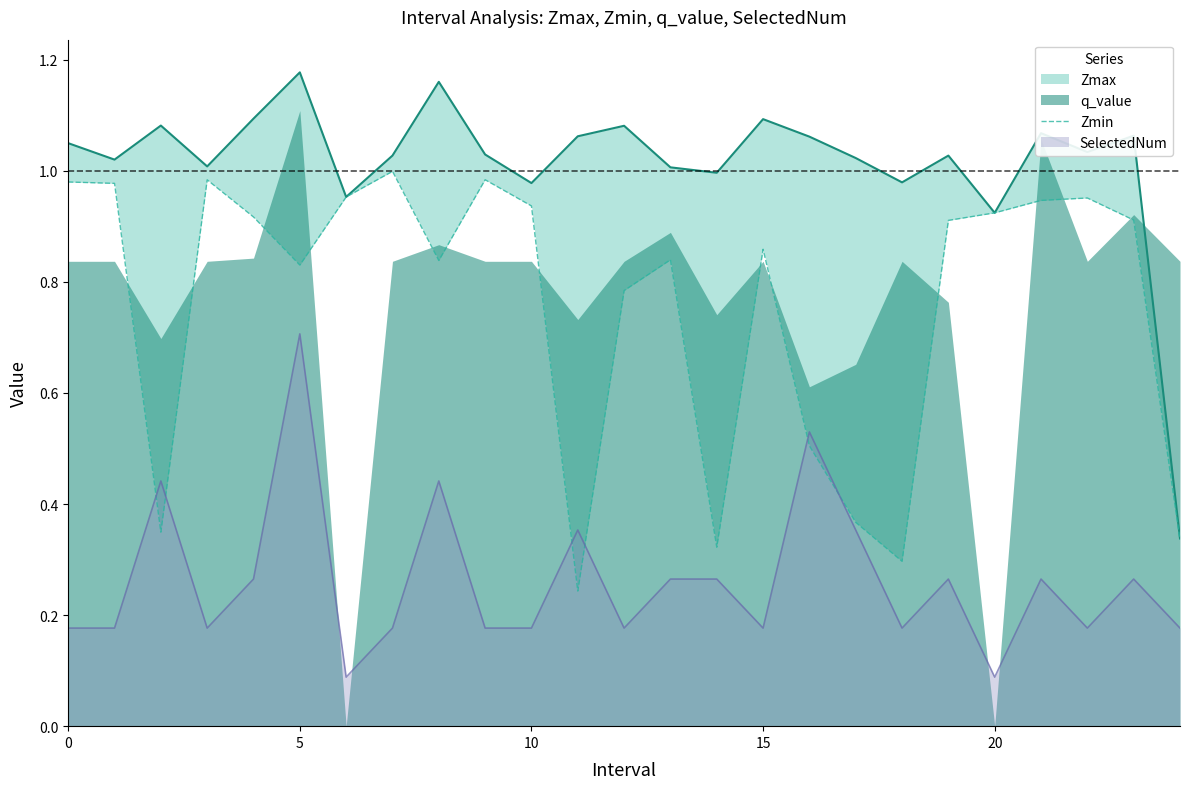

What is the average value?

0.8